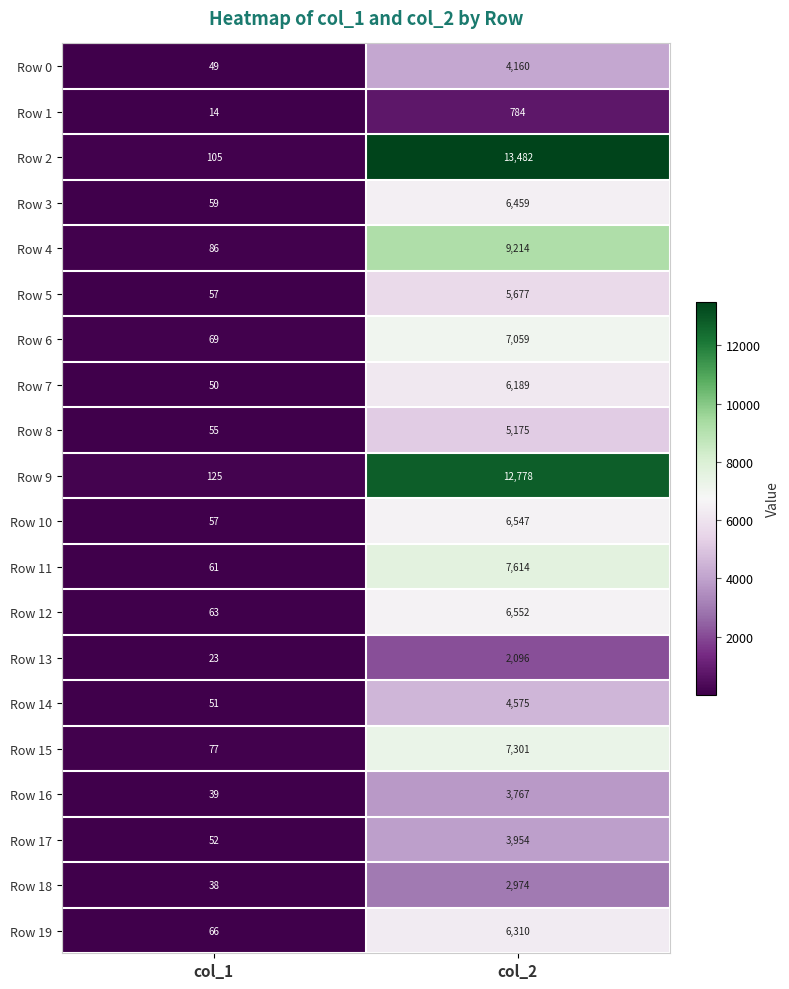

What is the difference between the Row 1 values at col_2 and col_1?

770